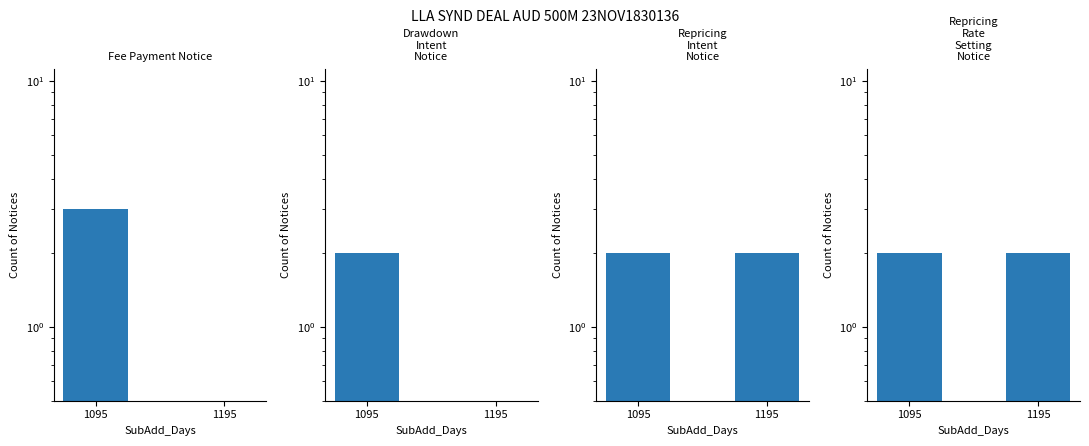

List the labels in order of Repricing Intent Notice value, smallest first.

1095, 1195